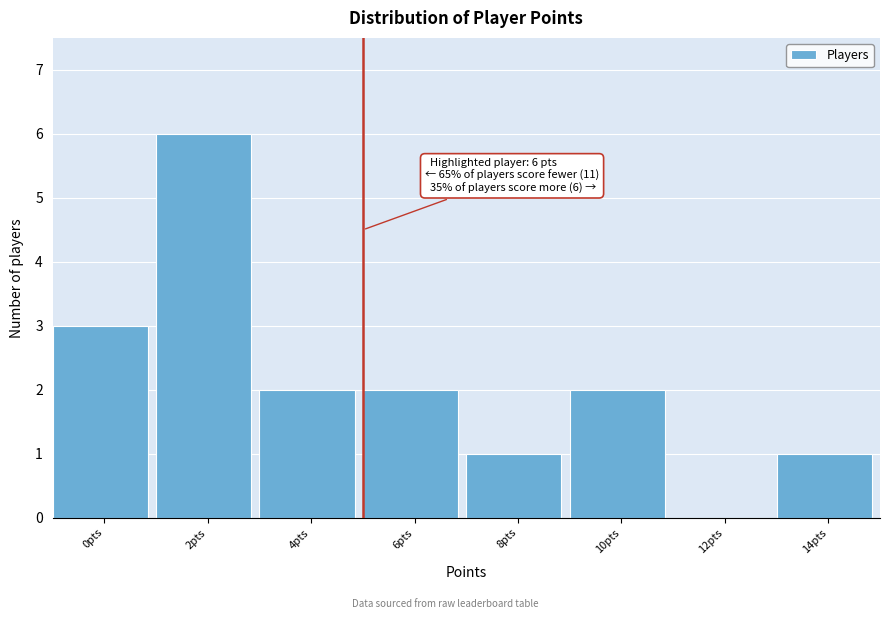

Reading left to right, list all the values displayed in this chart.

0pts=3	2pts=6	4pts=2	6pts=2	8pts=1	10pts=2	12pts=0	14pts=1